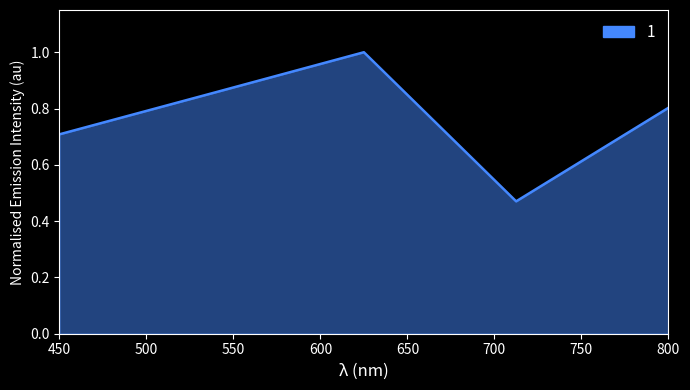

What is the sum of all values?

3.8